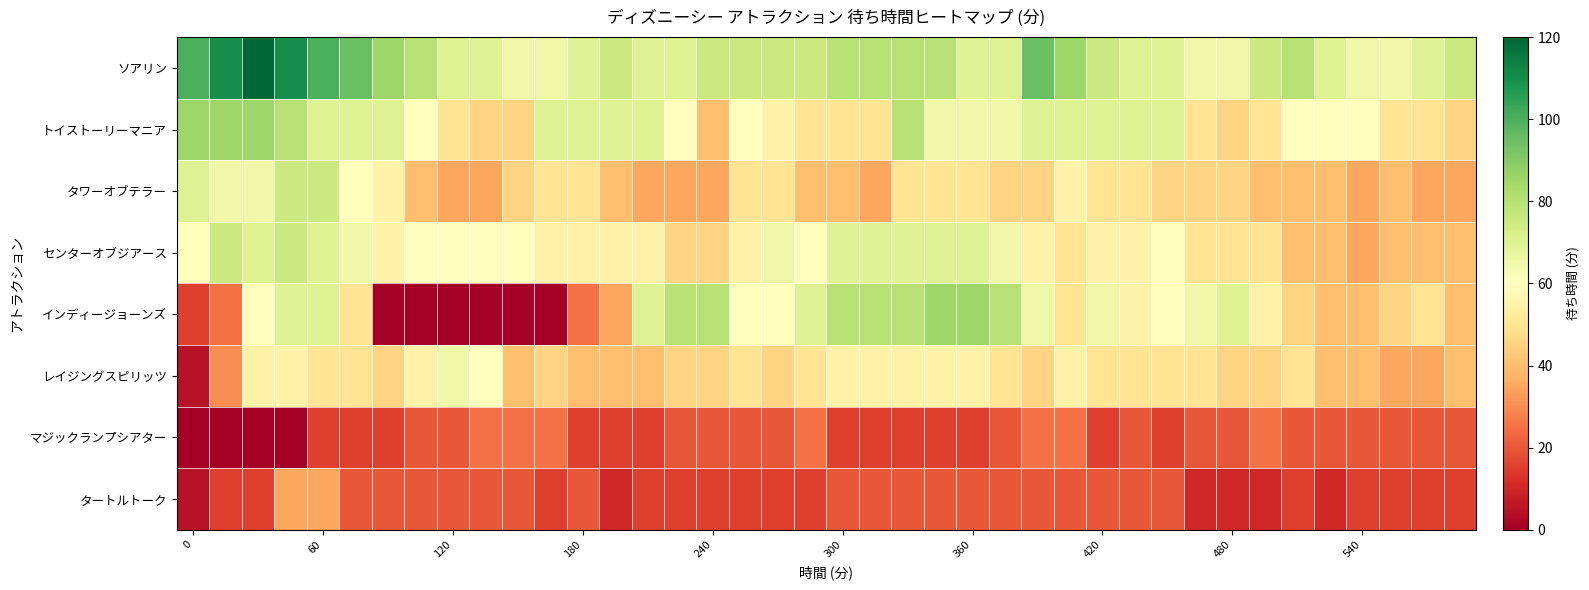

Reading left to right, transcribe all the data shown in this chart.

ソアリン: 100	110	120	110	100	95	85	80	70	70	65	65	70	75	70	70	75	75	75	75	80	80	80	80	70	70	95	85	75	70	70	65	65	75	80	70	65	65	70	75
トイストーリーマニア: 85	85	85	80	70	70	70	60	50	45	45	70	70	70	70	60	40	60	55	50	50	50	80	65	65	65	70	70	70	70	70	50	45	50	60	60	60	50	50	45
タワーオブテラー: 70	65	65	75	75	60	55	40	35	35	45	50	50	40	35	35	35	50	50	40	40	35	50	50	50	45	45	55	50	50	45	45	45	40	40	40	35	40	35	35
センターオブジアース: 60	75	70	75	70	65	55	60	60	60	60	55	55	55	55	45	45	55	65	60	70	70	70	70	70	65	55	50	55	55	60	50	50	50	40	40	35	40	40	40
インディージョーンズ: 15	25	60	70	70	50	0	0	0	0	0	0	25	35	70	80	80	60	60	70	80	80	80	85	85	80	65	50	65	55	60	65	70	55	45	40	40	45	50	40
レイジングスピリッツ: 5	30	55	55	50	50	45	55	65	60	40	45	40	40	40	45	45	50	45	50	55	55	55	55	55	50	45	55	50	50	50	50	45	45	50	40	40	35	35	40
マジックランプシアター: 0	0	0	0	15	15	15	20	20	25	25	25	15	15	15	20	20	20	20	25	15	15	15	15	15	20	25	25	15	20	15	20	20	25	20	20	20	20	20	20
タートルトーク: 5	15	15	35	35	20	20	20	20	20	20	15	20	10	15	15	15	15	15	15	20	20	20	20	20	20	20	20	20	20	20	10	10	10	15	10	15	15	15	15